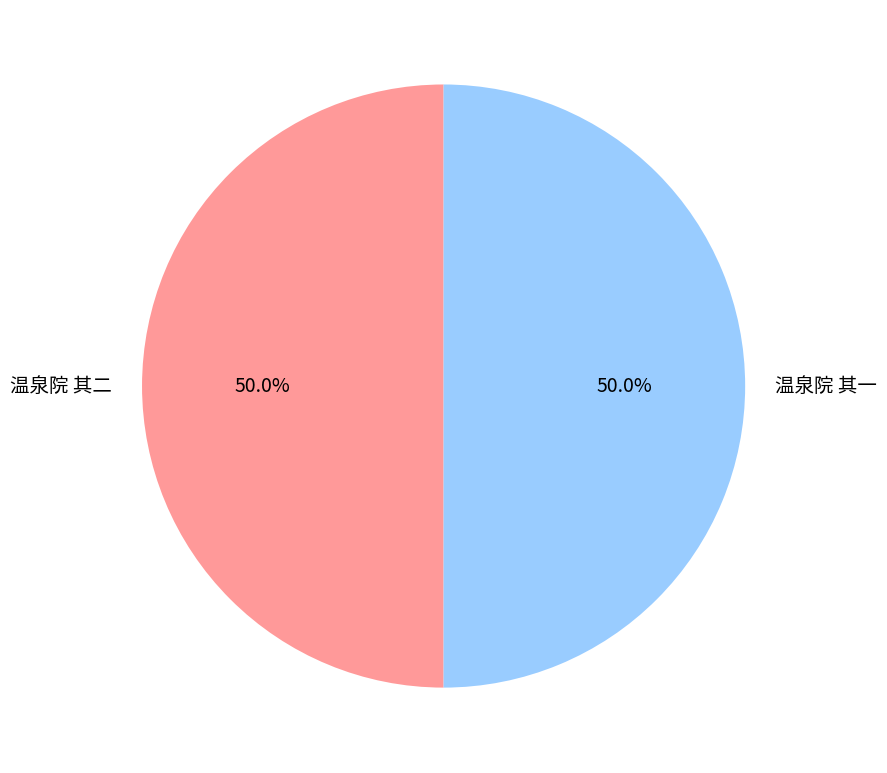

What is the total percentage of 温泉院 其二 and 温泉院 其一?

100.0%